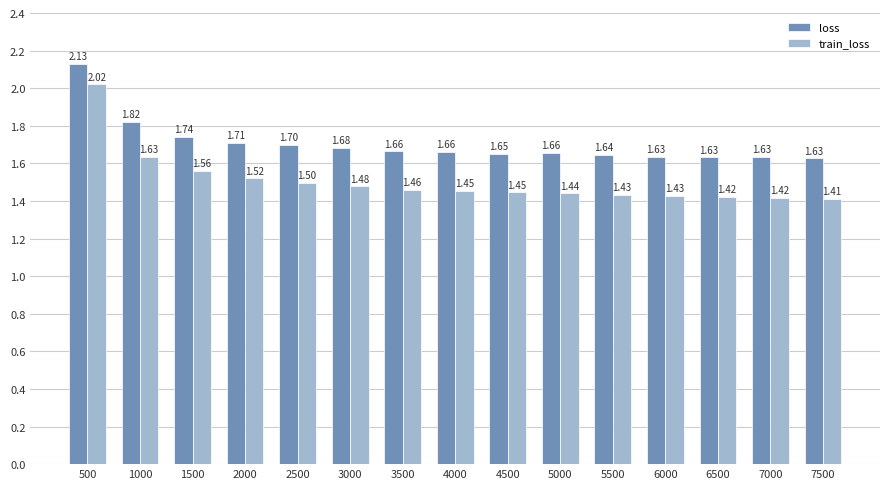

Which series has the largest range (max minus min)?

train_loss